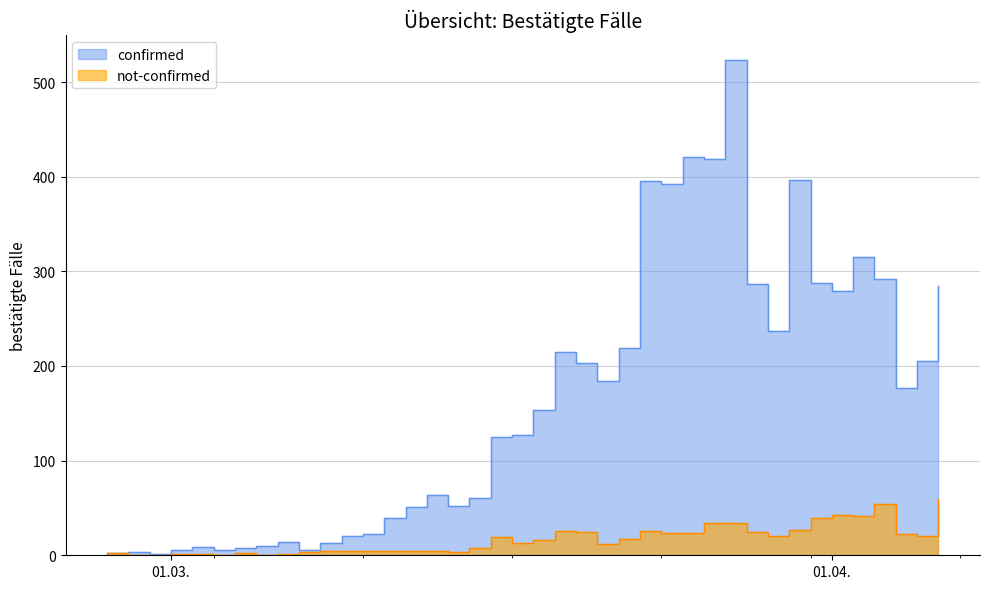

What is the label of the 24th point from the right?

2020-03-14